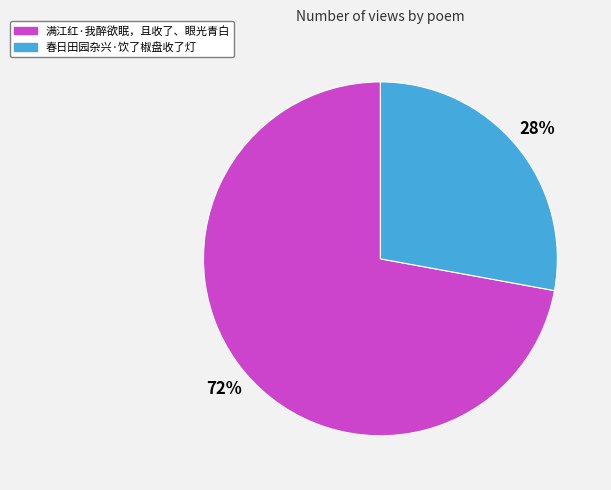

Which has a higher value, 春日田园杂兴·饮了椒盘收了灯 or 满江红·我醉欲眠，且收了、眼光青白?

满江红·我醉欲眠，且收了、眼光青白